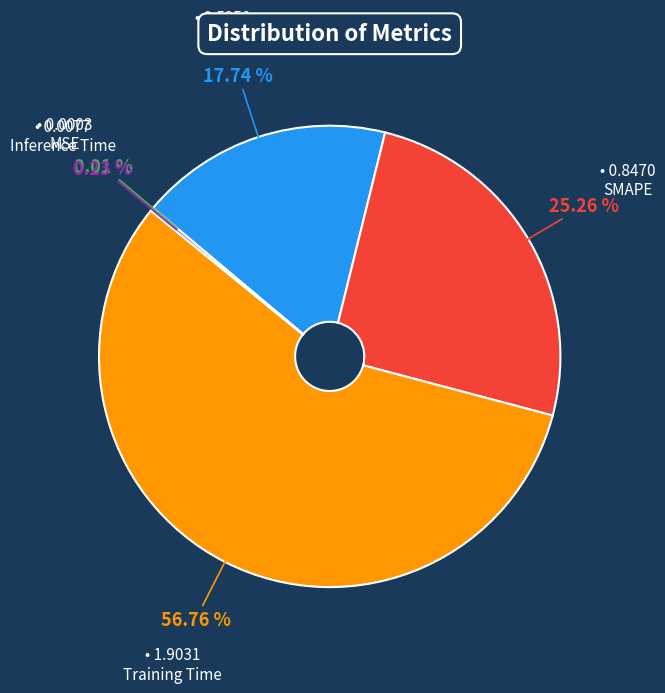

What is the largest slice in the pie chart?

Training Time